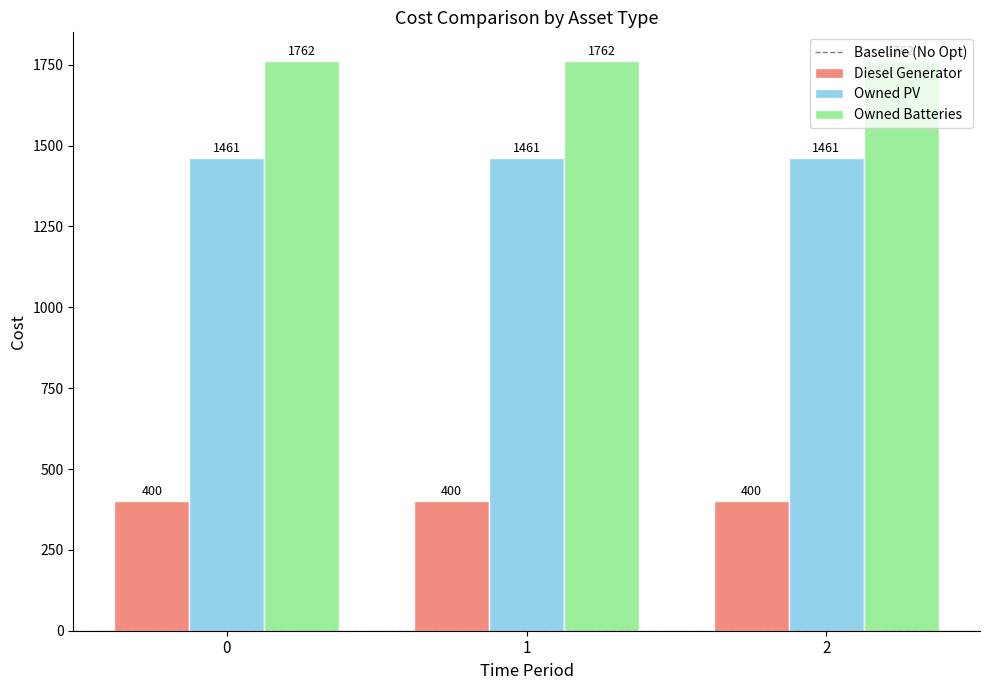

What is the value of the Owned PV bar at the 3rd from the left?

1461